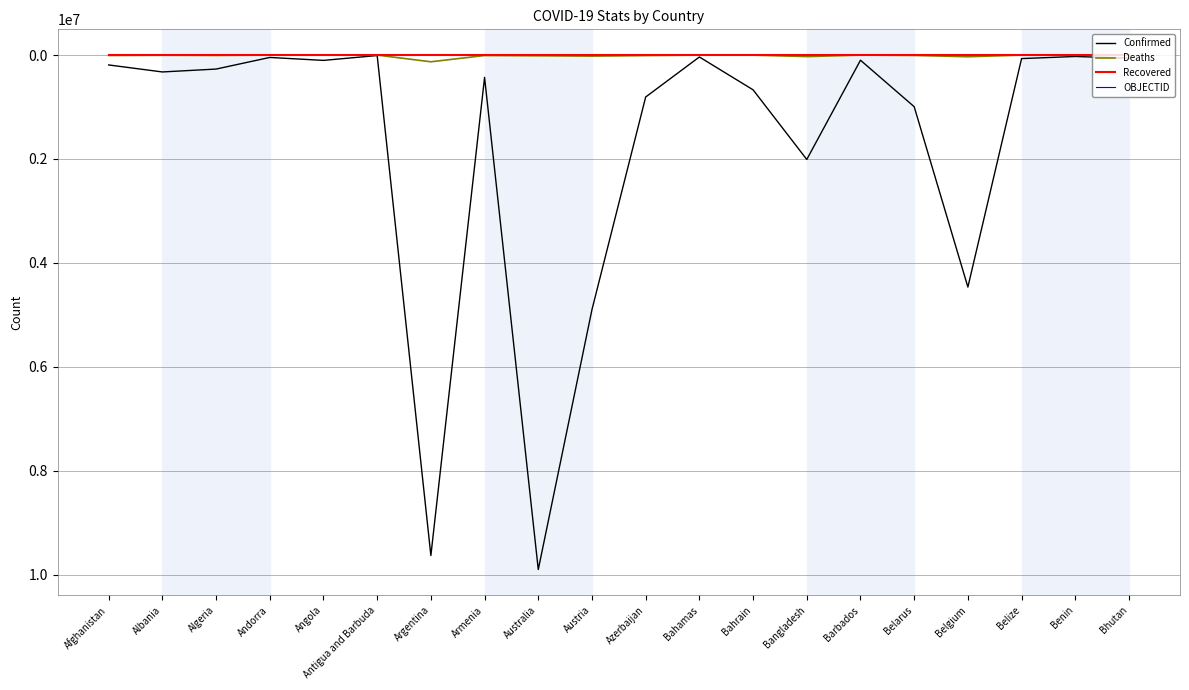

Which series changed the most between Angola and Belgium?

Confirmed